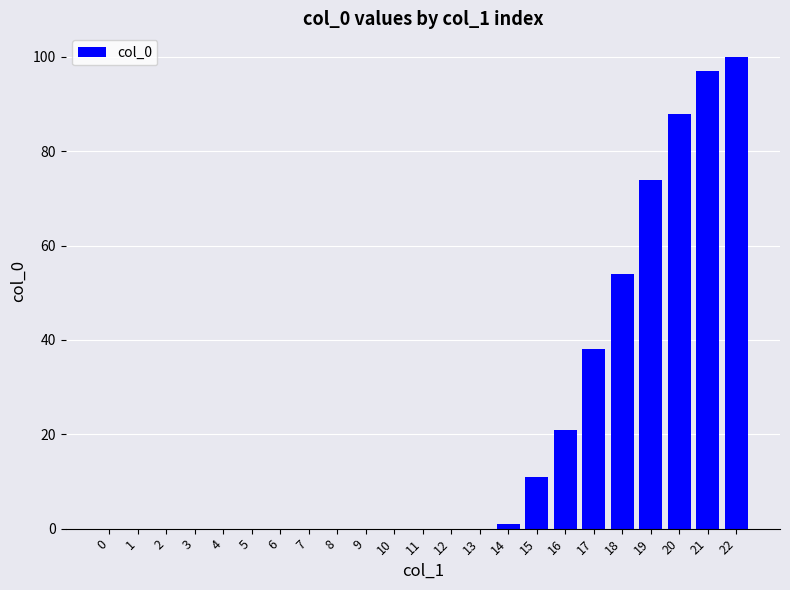

What is the sum of all values?

484